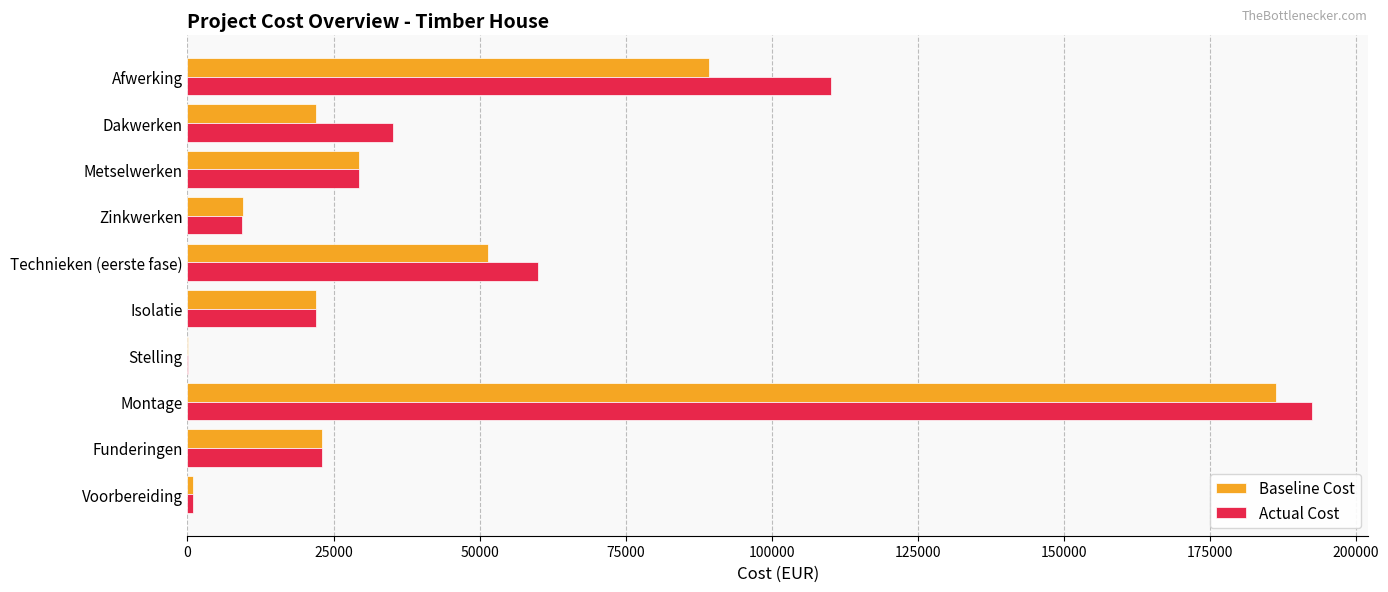

Which series changed the most between Voorbereiding and Zinkwerken?

Baseline Cost